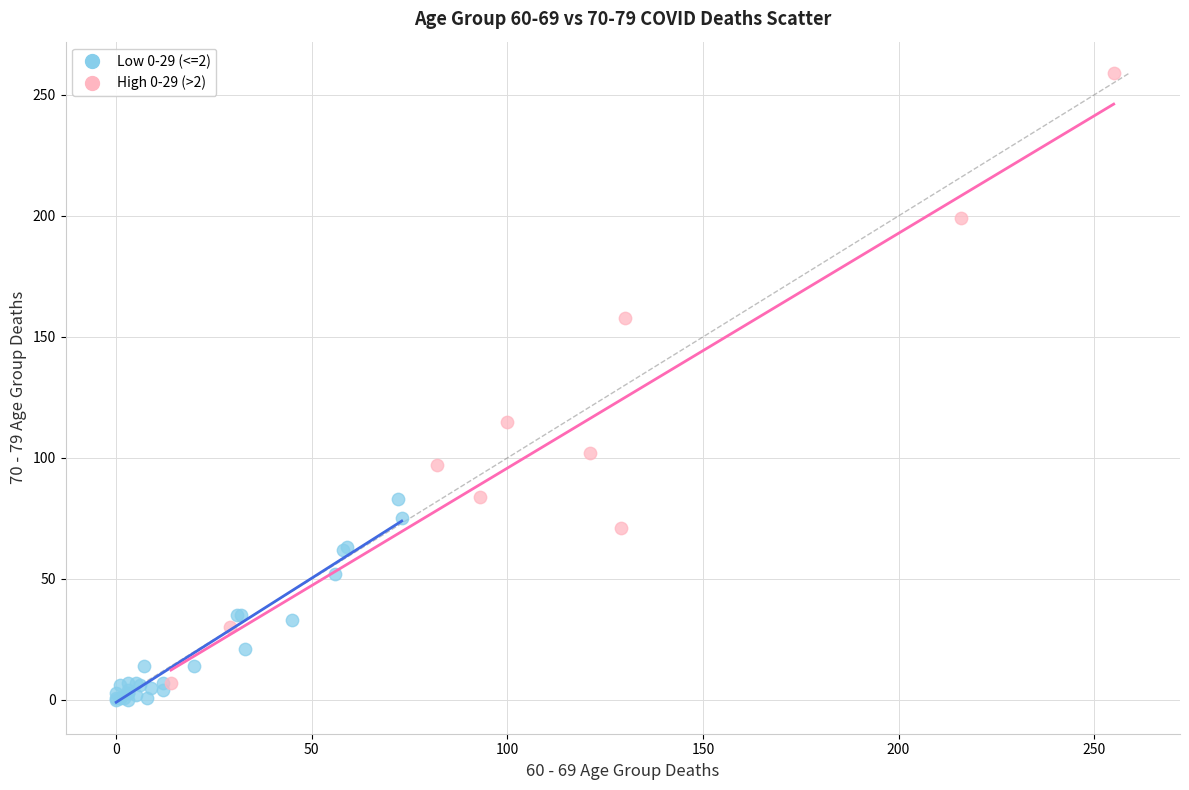

Which series has the widest spread of Y values?

High 0-29 (>2)